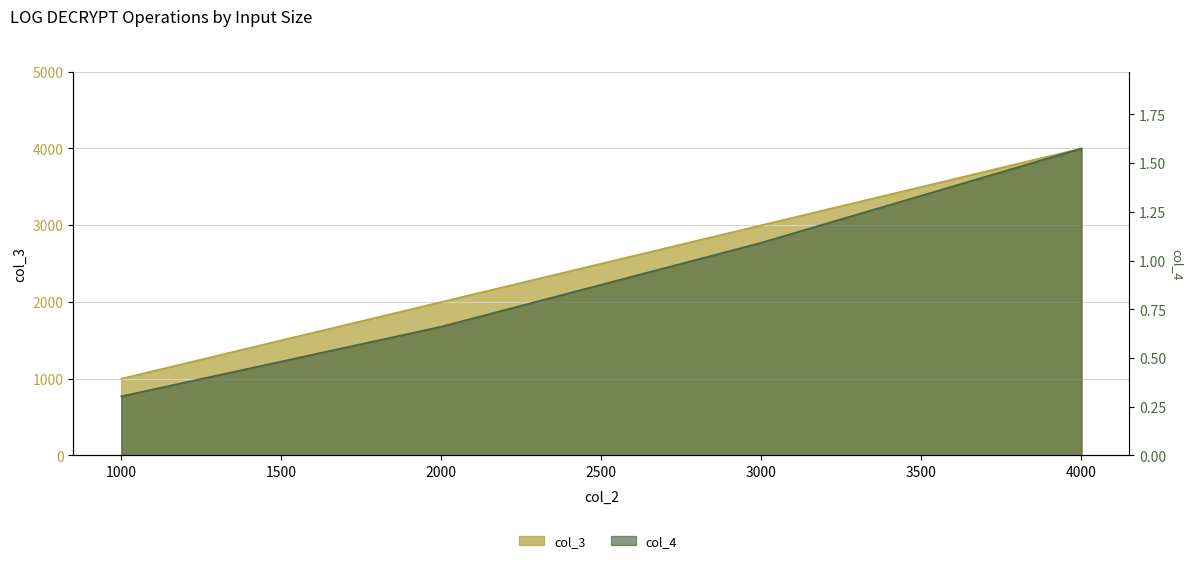

Reading left to right, transcribe all the data shown in this chart.

col_3: 1000.0	2000.0	3000.0	4000.0
col_4: 0.3	0.7	1.1	1.6